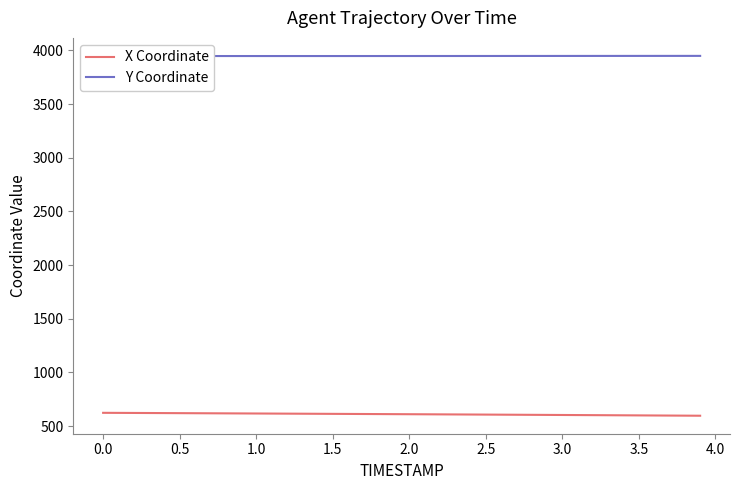

Is this an area chart (filled region under the line)?

No